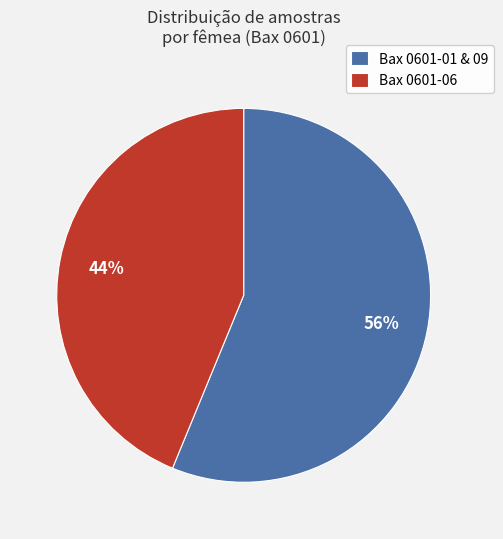

Is there any slice that represents more than half of the pie?

Yes